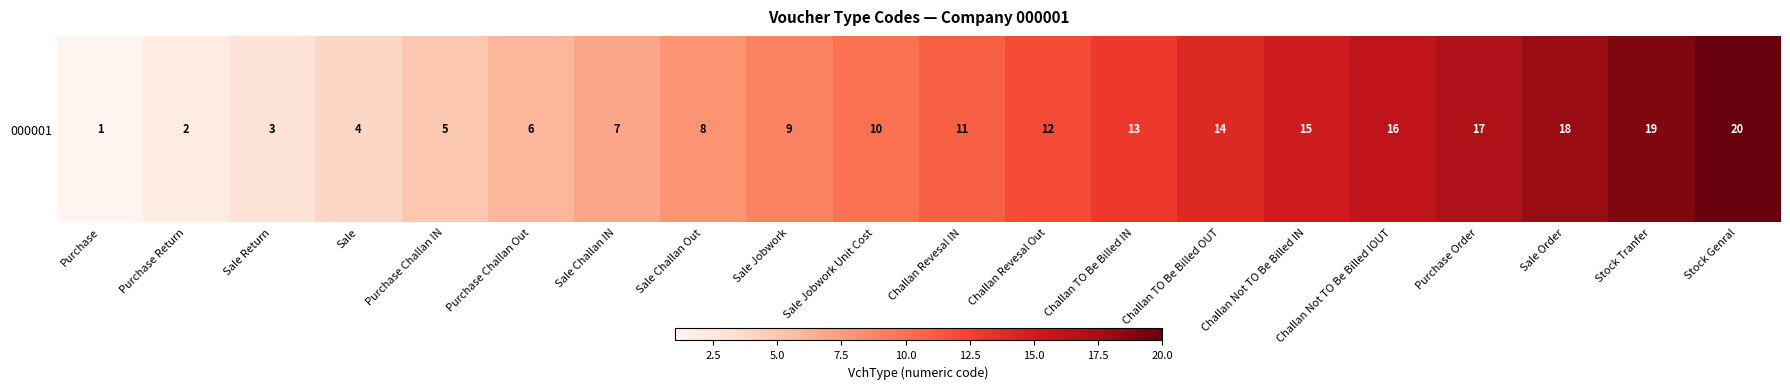

What is the smallest value displayed?

1